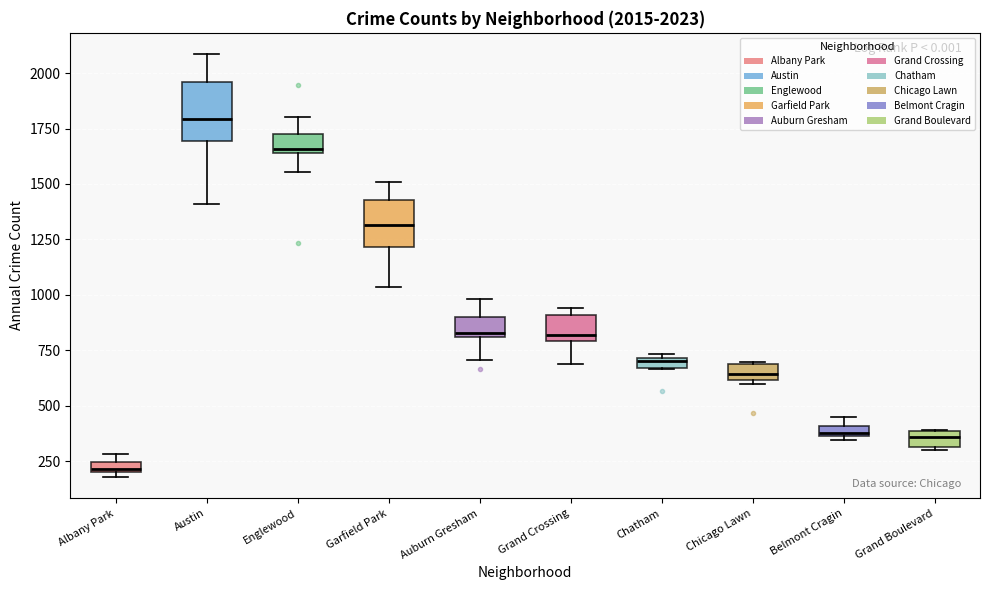

Which box has the highest median line?

Austin